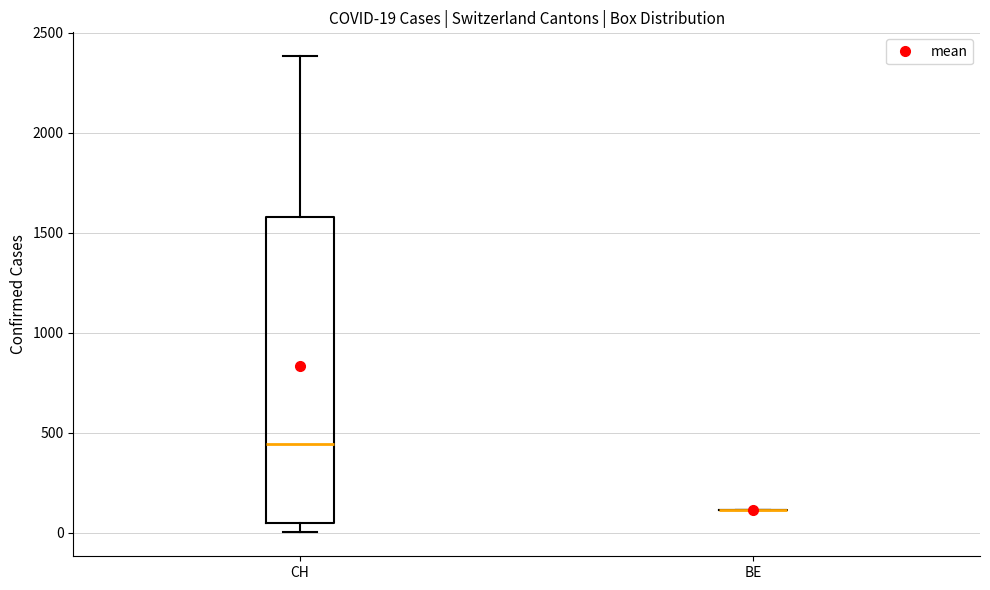

Comparing the boxes themselves (not the whiskers), which one is the tallest?

CH